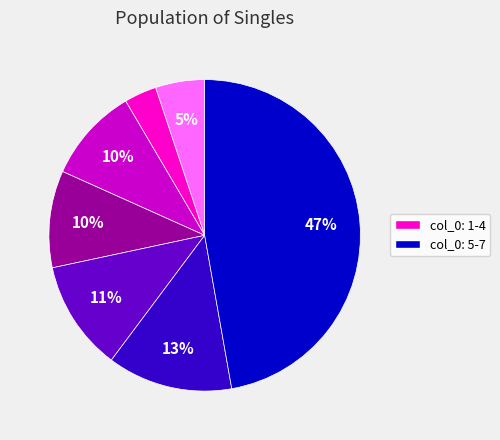

To the nearest percent, what is the average slice percentage?

14%